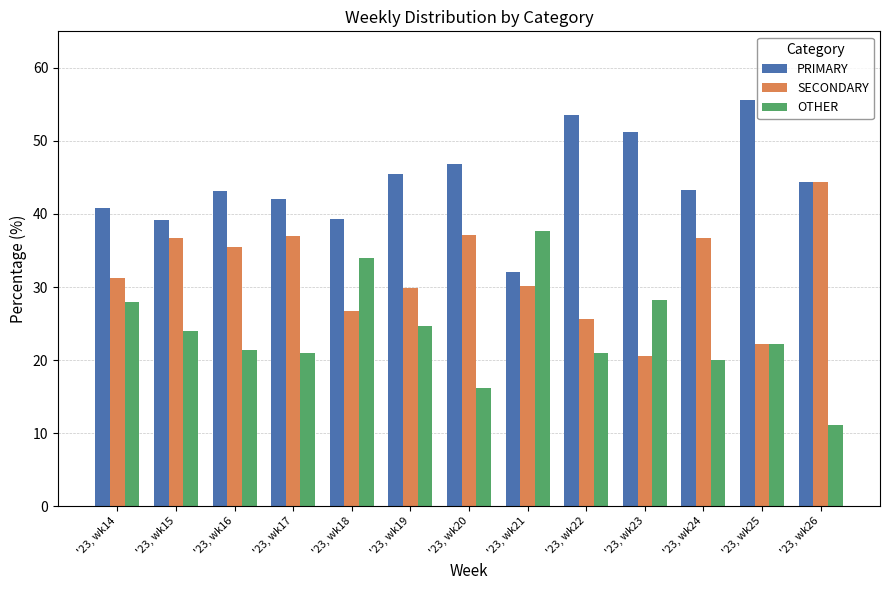

Count the number of categories in the chart.

13